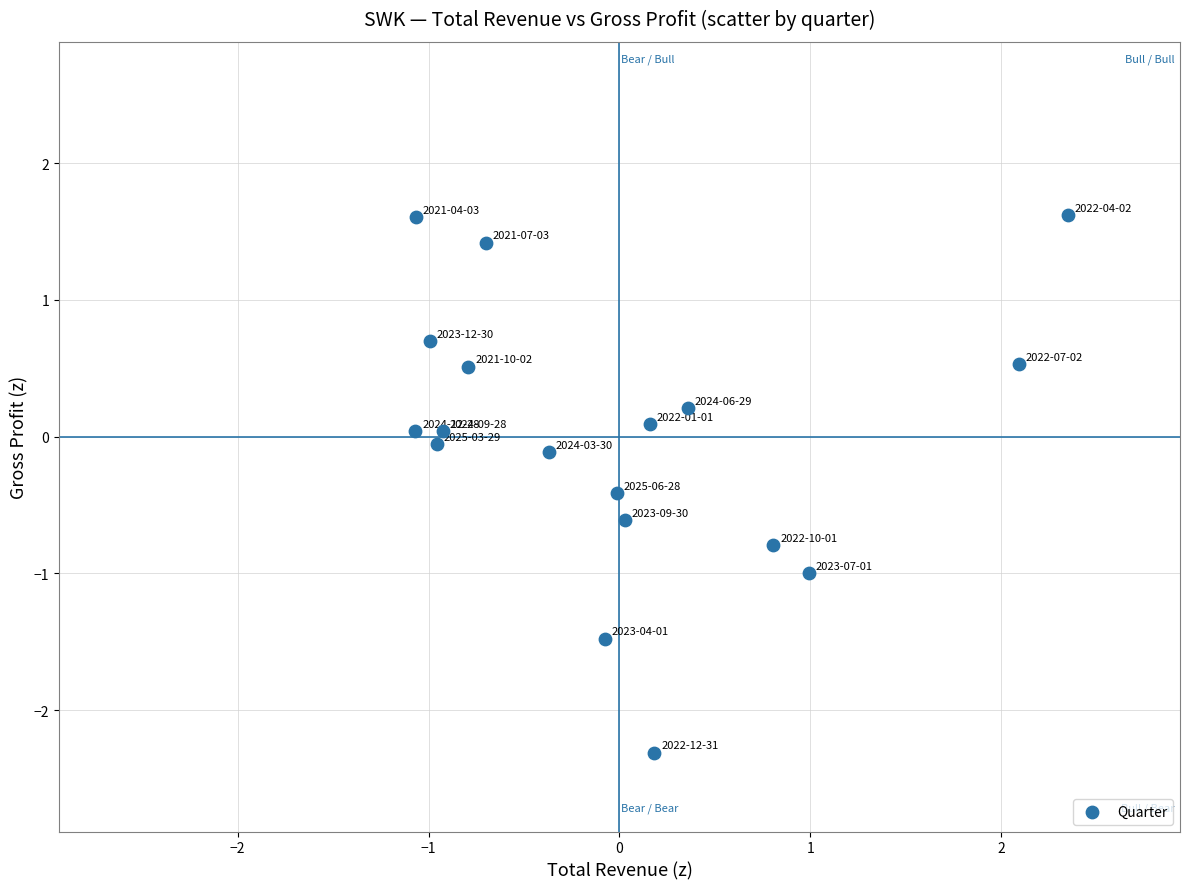

What is the range of X values (max minus min)?

3.4